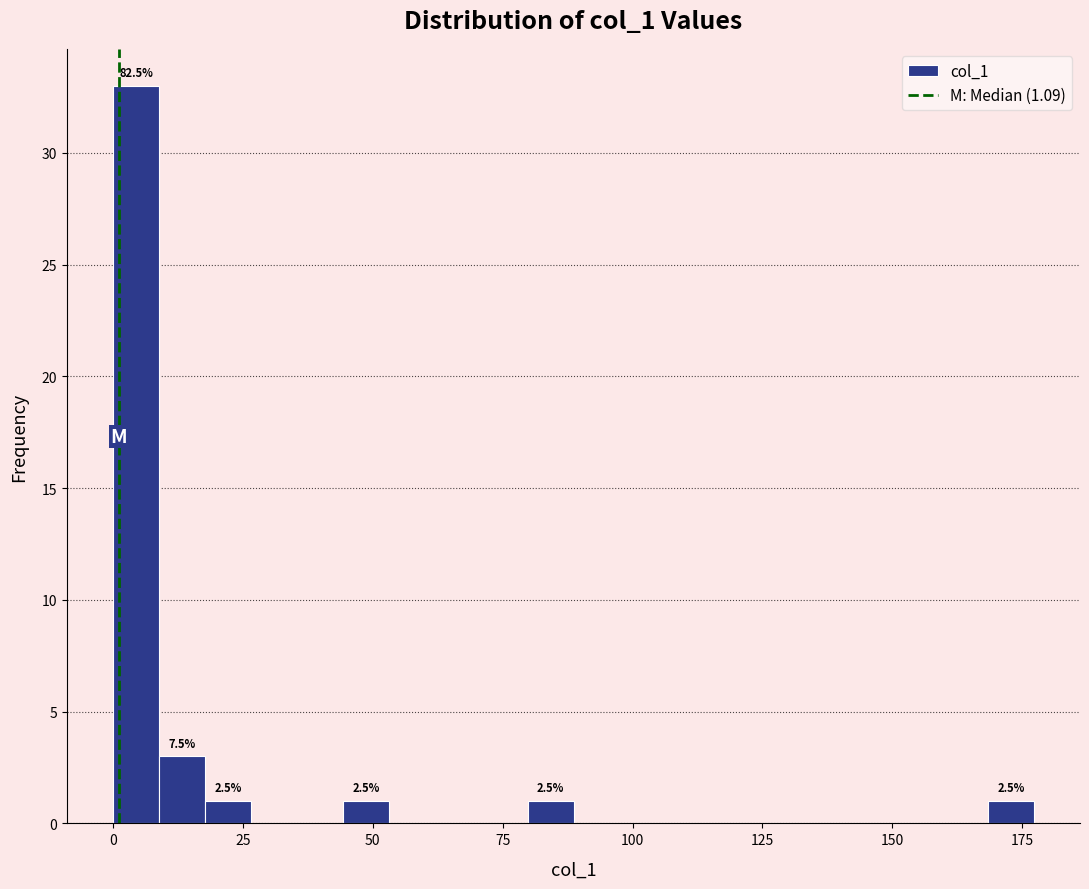

Around what value on the x-axis is the tallest bar? Give the approximate position of its centre, as read against the axis.

5